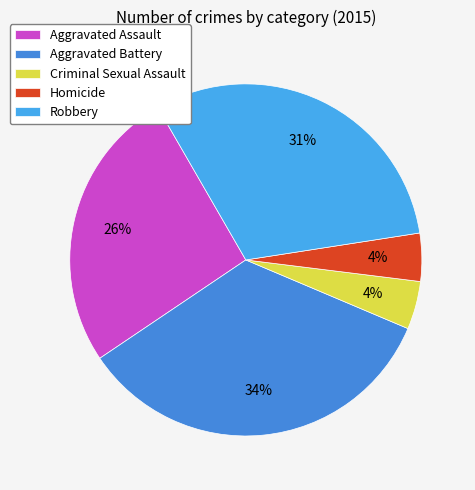

To the nearest percent, what is the average slice percentage?

20%